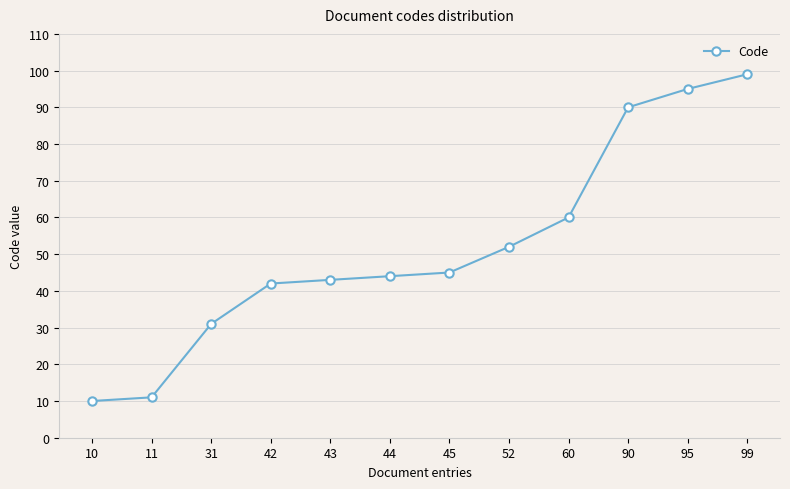

What is the value of the 2nd point from the left?

11